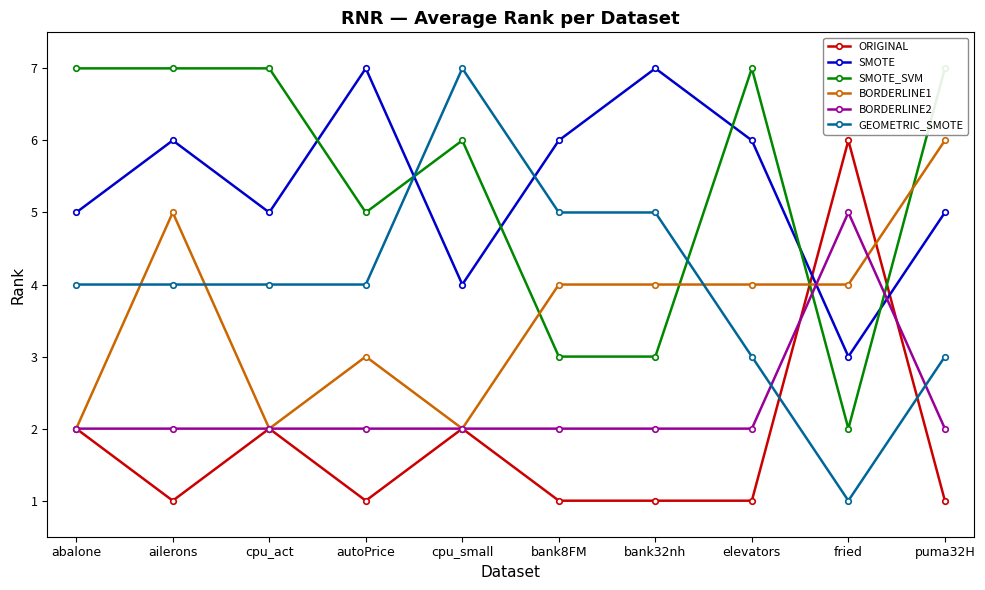

What is the value of the GEOMETRIC_SMOTE point at the 9th from the left?

1